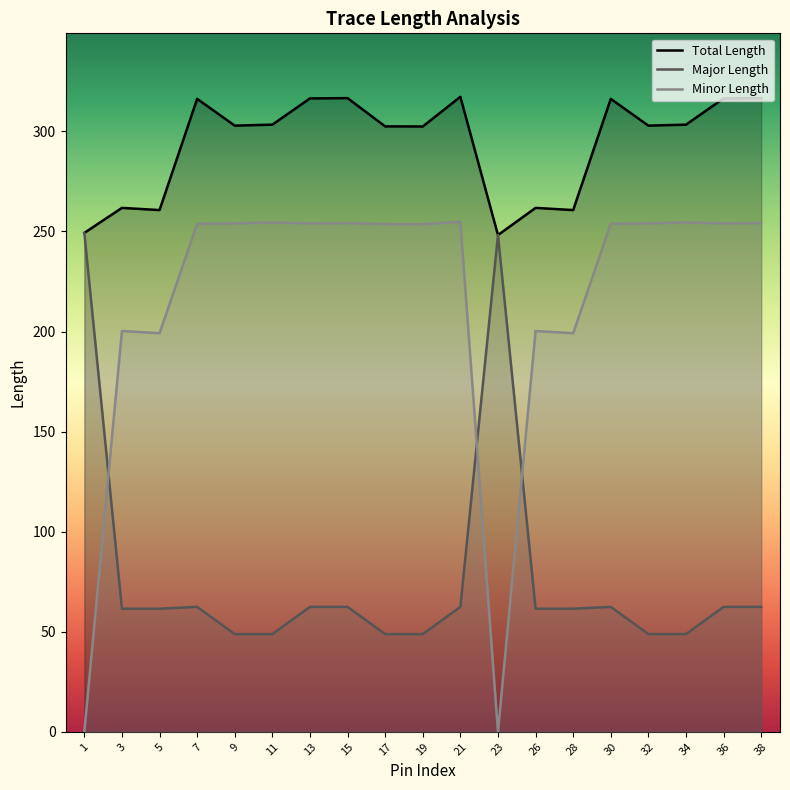

At which category is the sum across all series the highest?

21